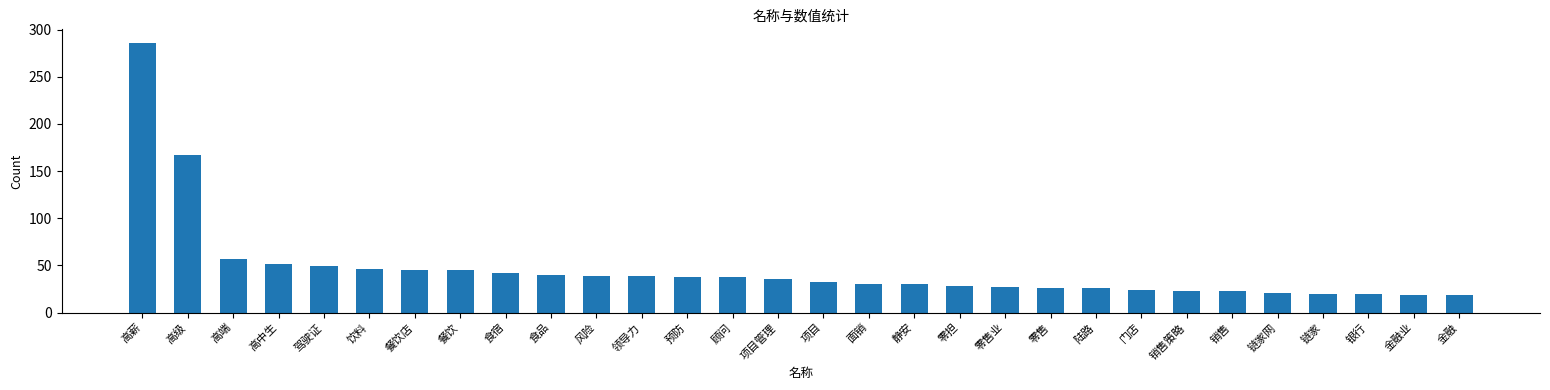

What is the sum of the values at 餐饮 and 静安?

75